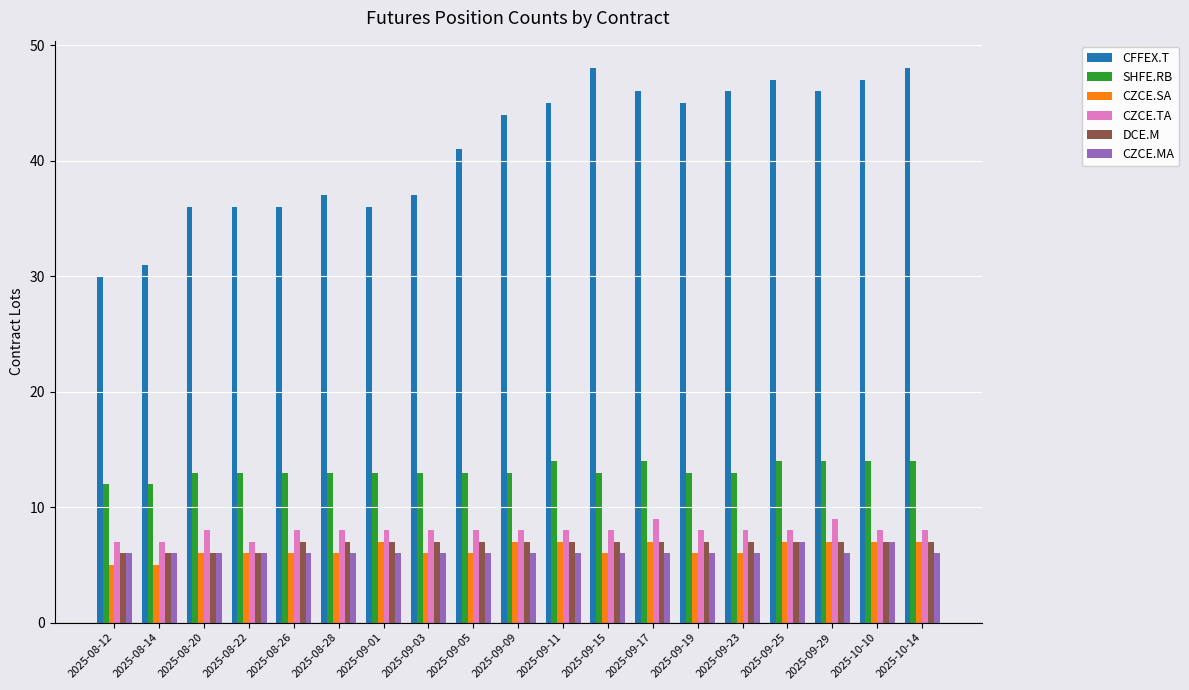

What is the total value across all series at 2025-09-01?

77